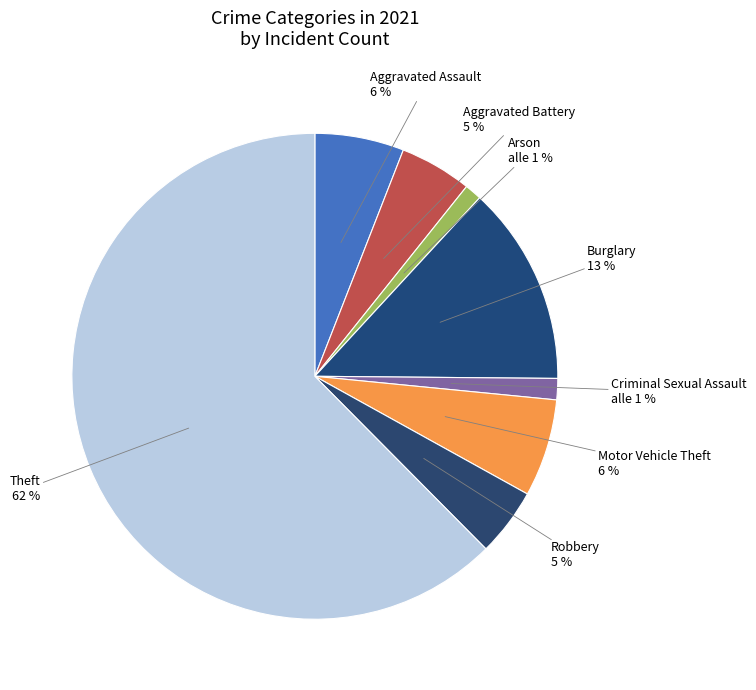

Does any single category account for the majority?

Yes